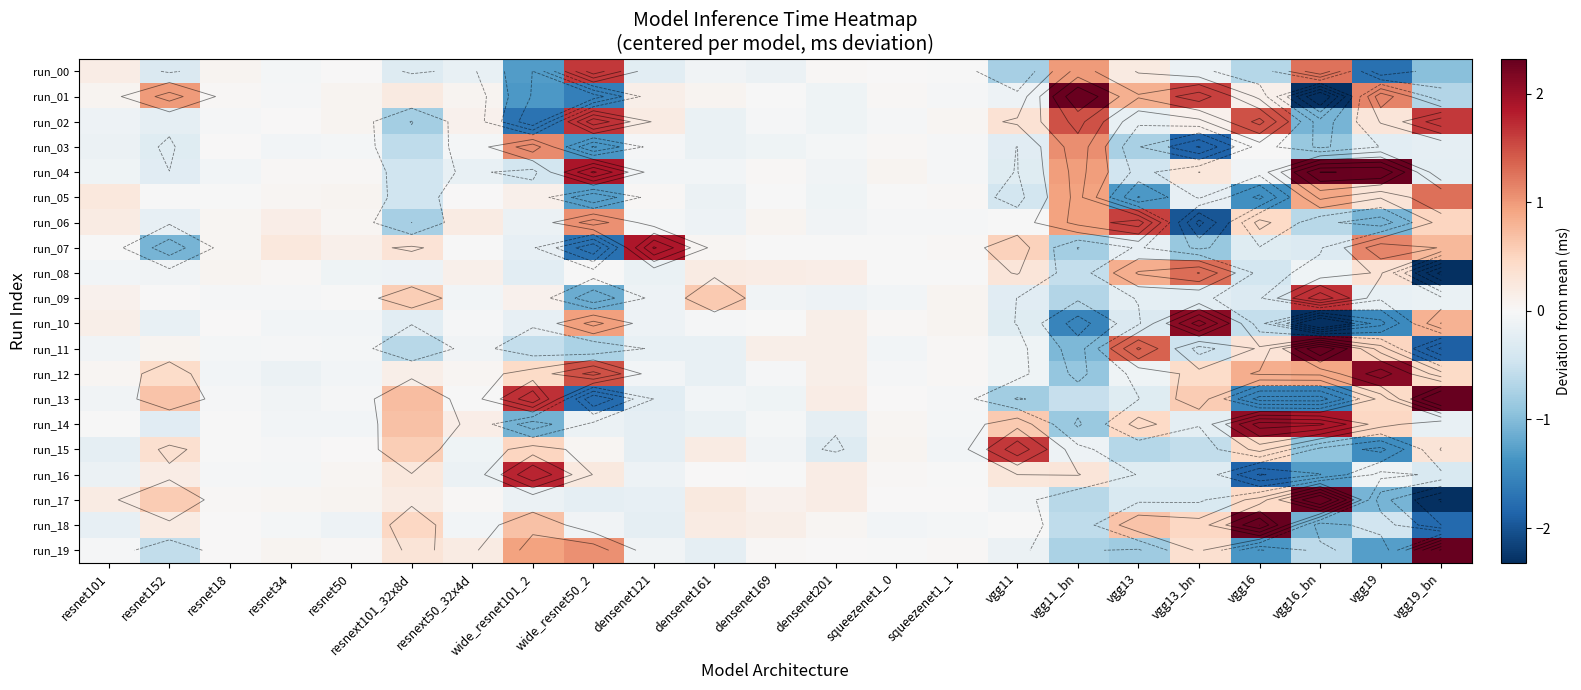

How many data points does each series have?

23